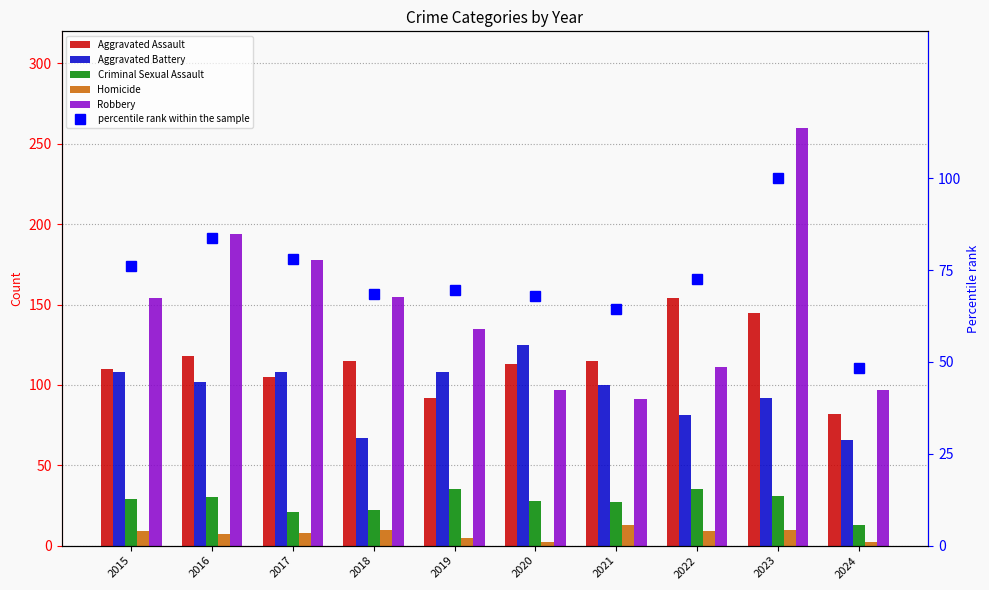

Rank the series at 2019 from highest to lowest value.

Robbery, Aggravated Battery, Aggravated Assault, percentile rank within the sample, Criminal Sexual Assault, Homicide